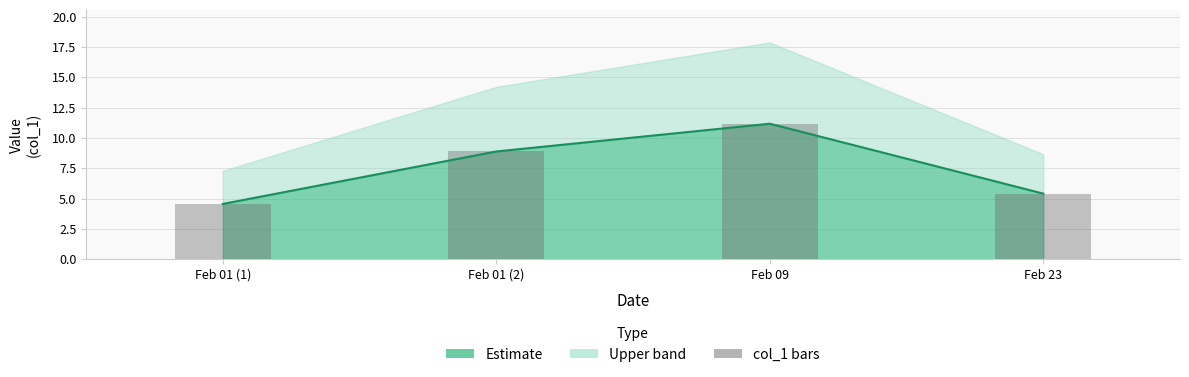

What is the highest value of the col_1 line series?

11.2